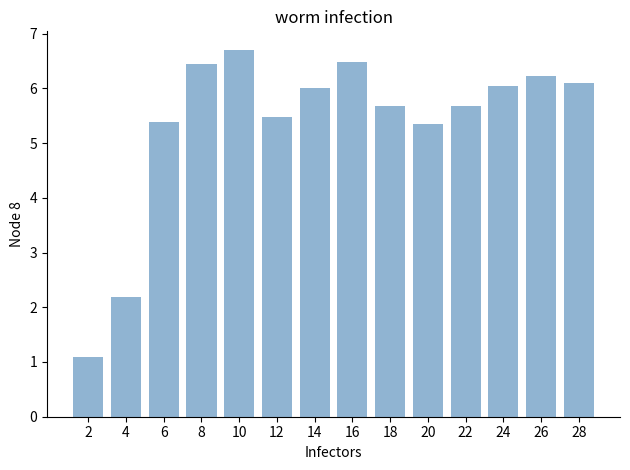

Reading left to right, extract all data points from this chart.

2=1.1	4=2.2	6=5.4	8=6.5	10=6.7	12=5.5	14=6.0	16=6.5	18=5.7	20=5.4	22=5.7	24=6.0	26=6.2	28=6.1